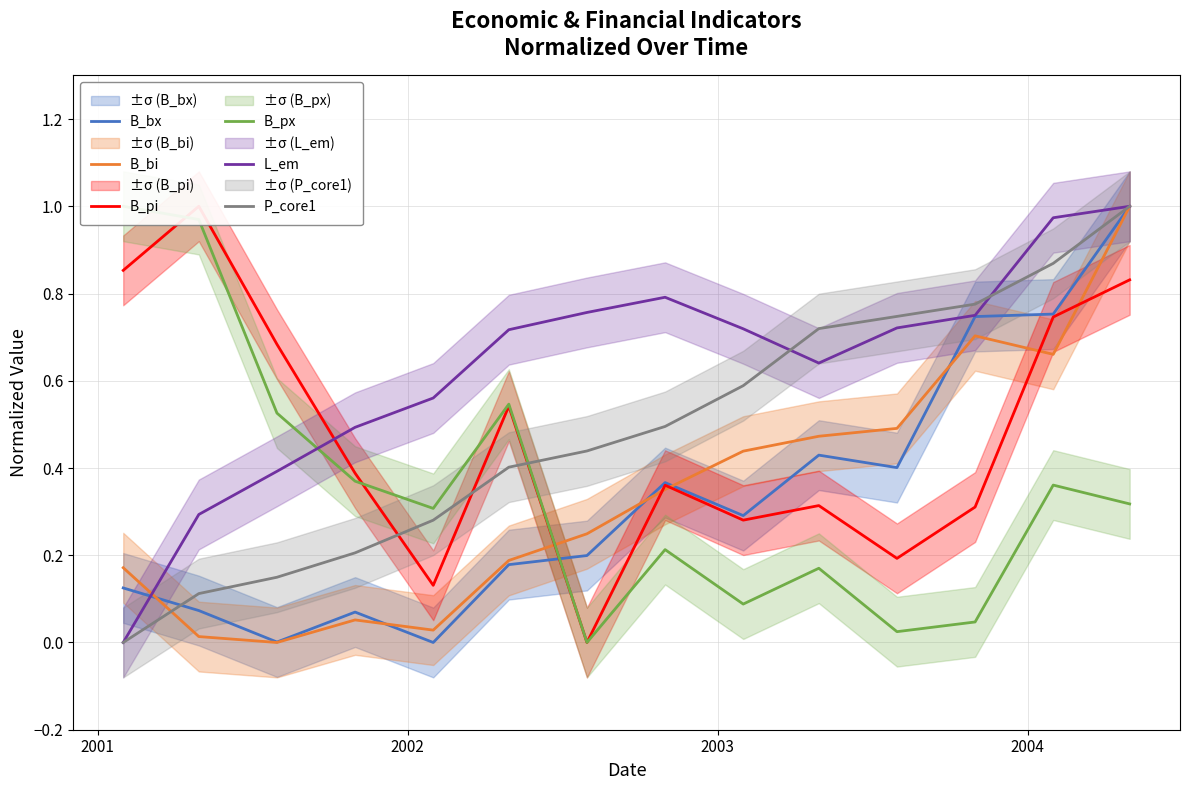

What is the value of the B_px point at the 1st from the left?

1.0